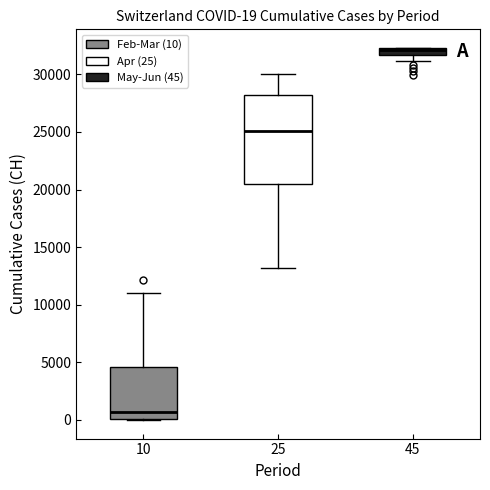

Comparing the boxes themselves (not the whiskers), which one is the tallest?

25